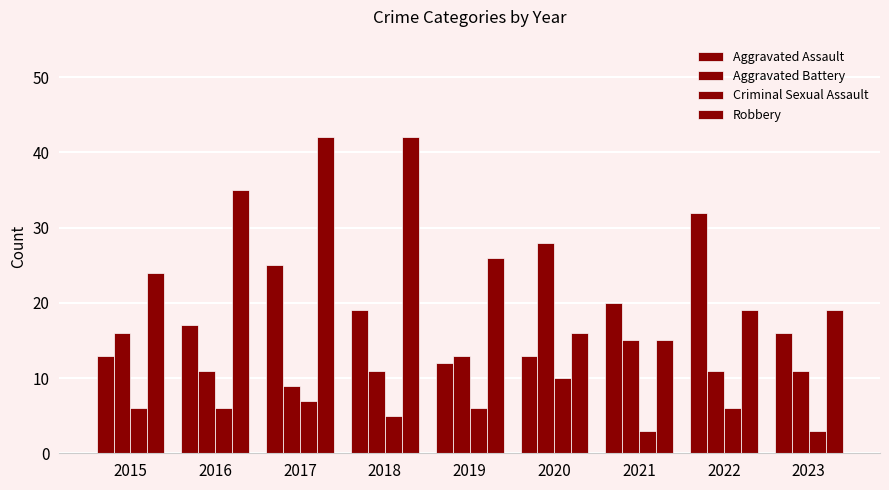

What is the value of the Aggravated Battery bar at the 3rd from the left?

9